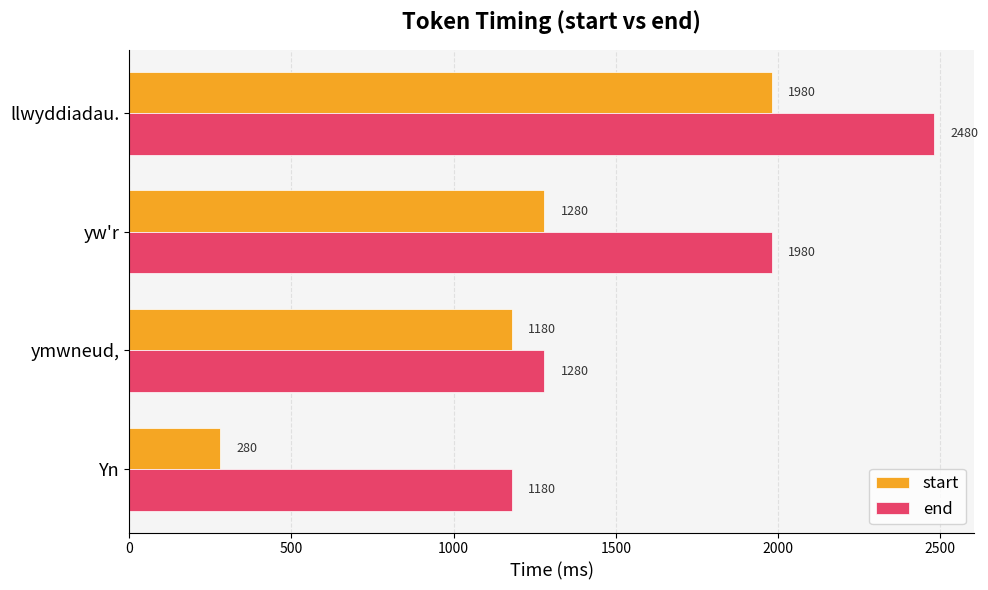

Which series has the largest range (max minus min)?

start